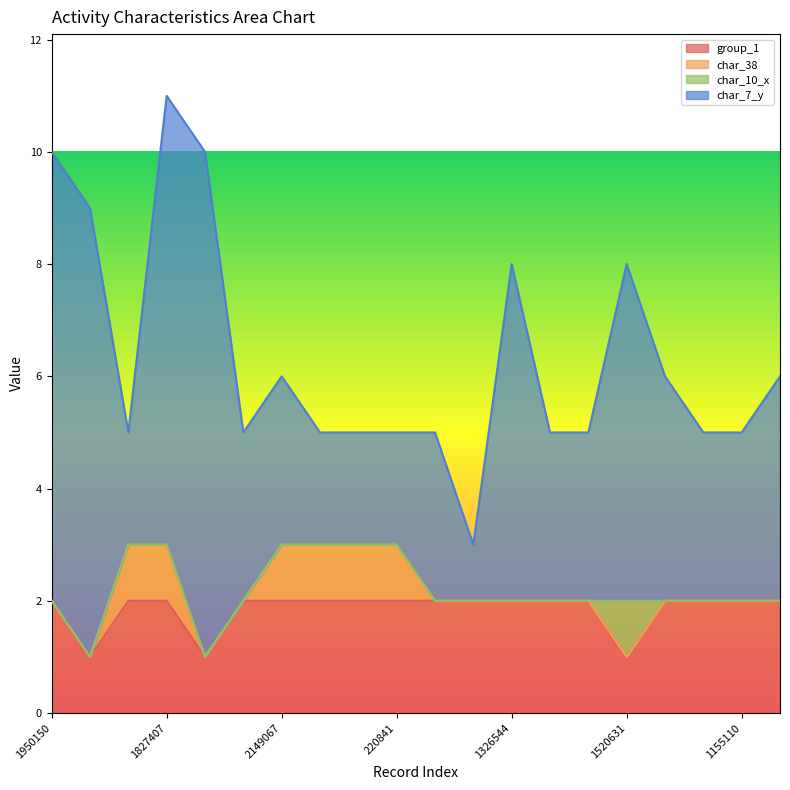

What is the label of the 10th point from the left?

220841